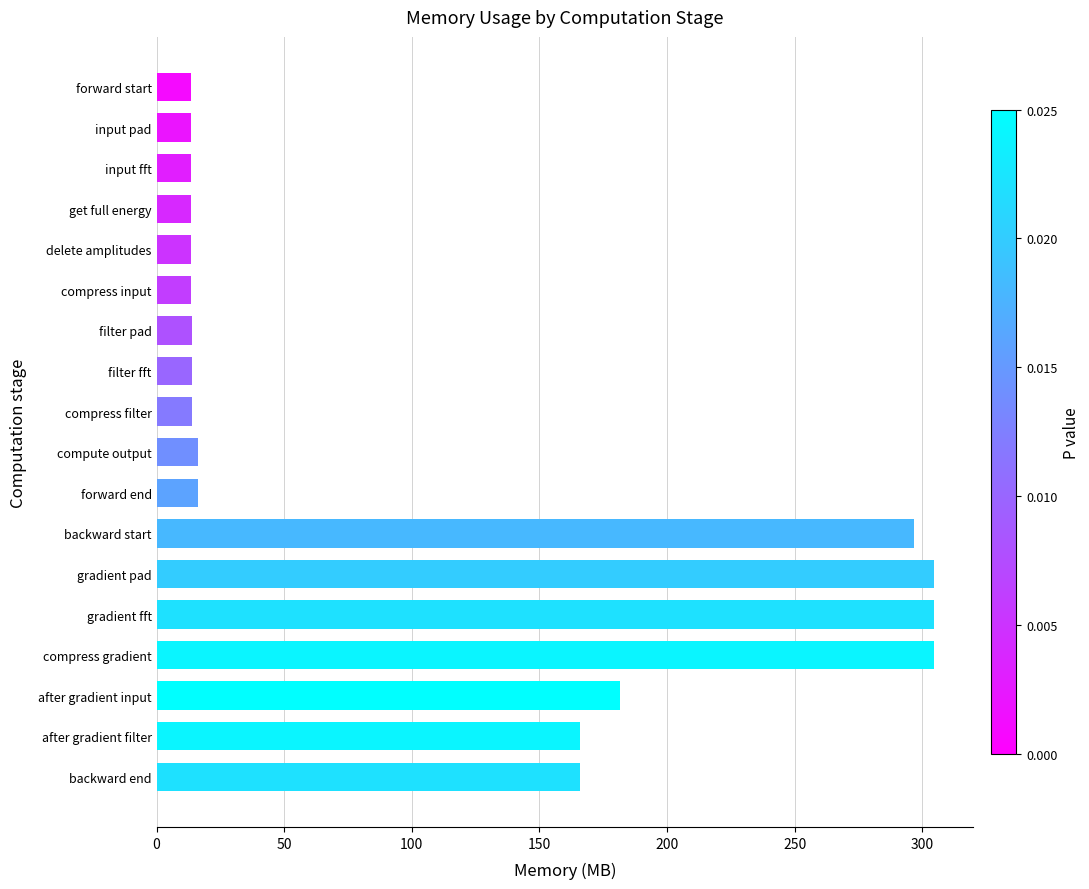

Does the chart contain stacked bars?

No